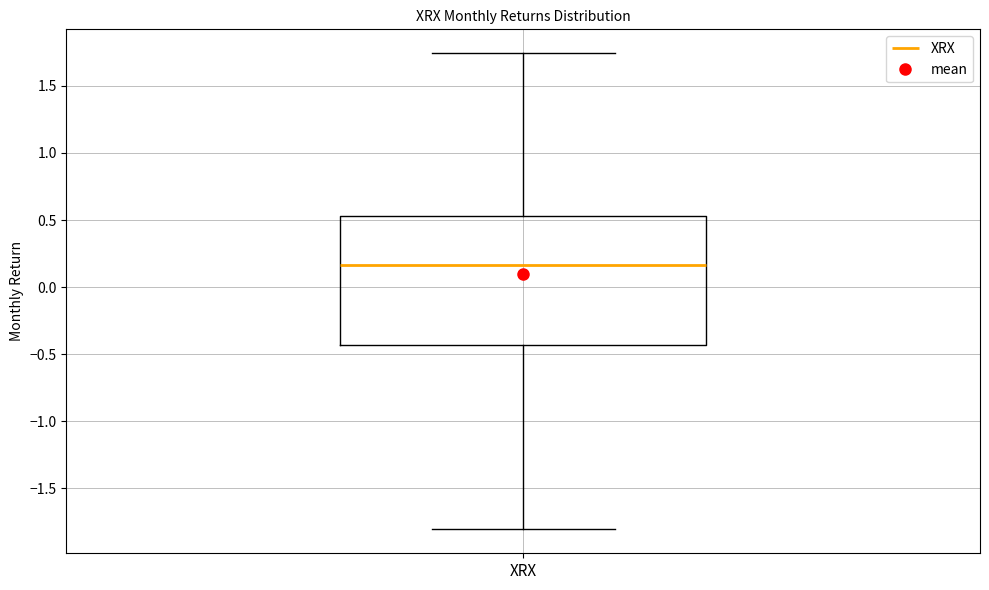

Where does the upper whisker of the box for XRX end on the y-axis? The values are not printed on the chart, so give them approximately, as read against the axis.

1.75